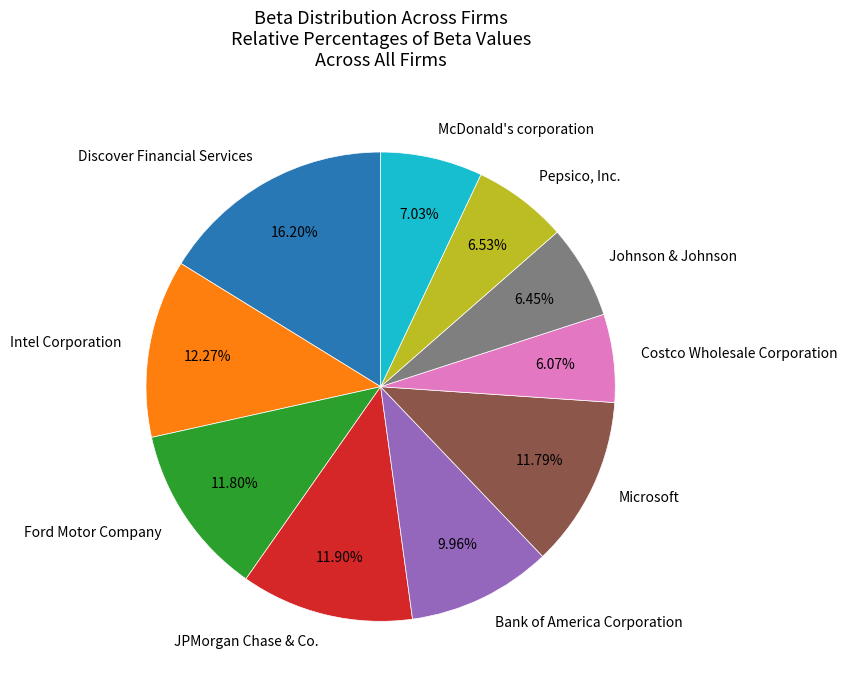

To the nearest percent, what is the combined percentage of McDonald's corporation and Ford Motor Company?

19%